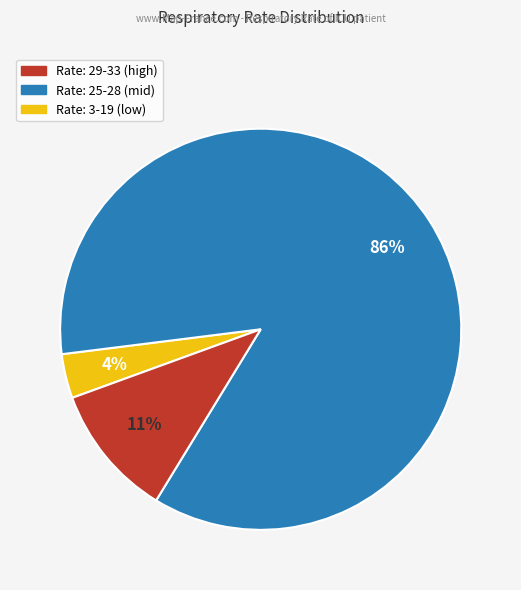

To the nearest percent, what is the average slice percentage?

33%